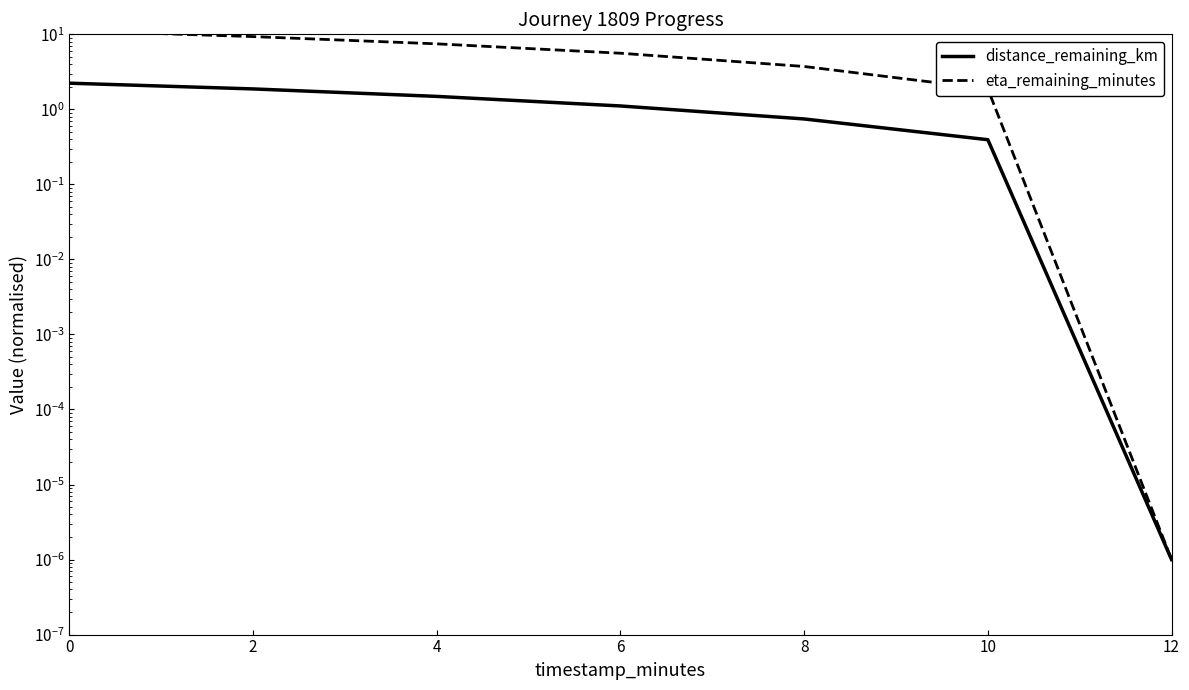

Reading left to right, transcribe all the data shown in this chart.

distance_remaining_km: 2.2	1.9	1.5	1.1	0.7	0.4	0.0
eta_remaining_minutes: 11.2	9.3	7.5	5.6	3.7	1.9	0.0